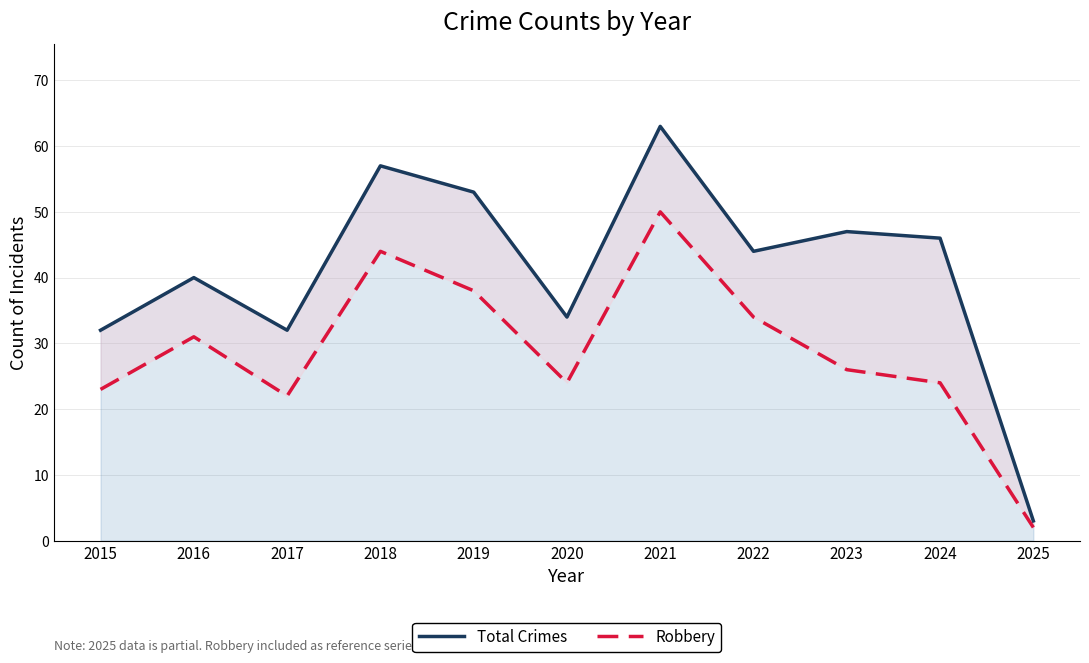

At which category does the chart reach its peak across all series?

2021